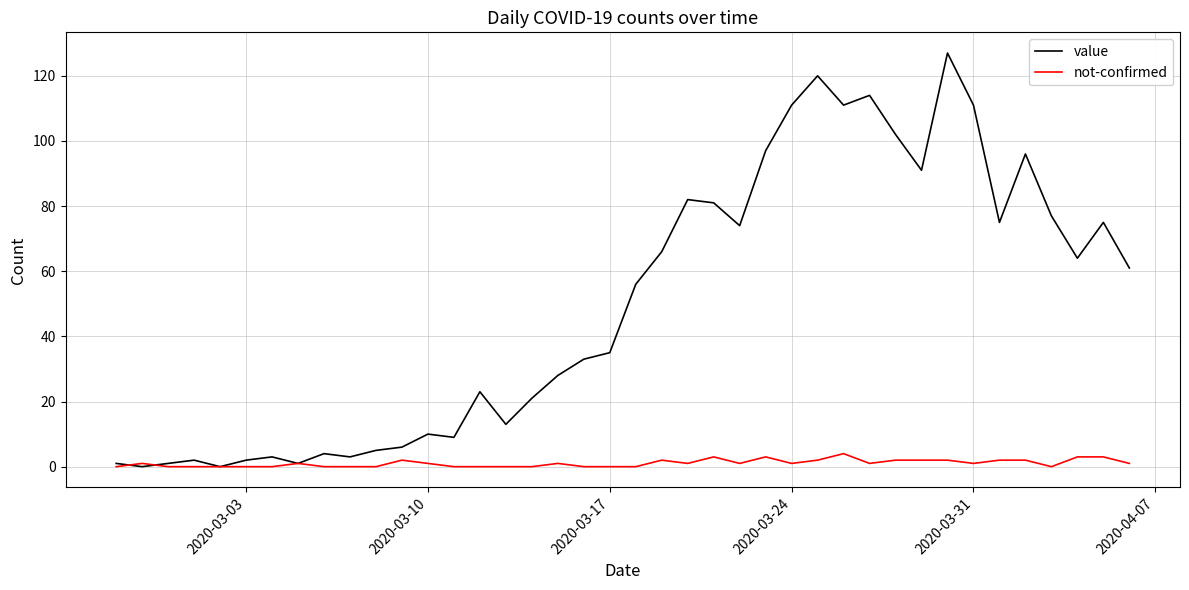

Which series has the largest range (max minus min)?

value